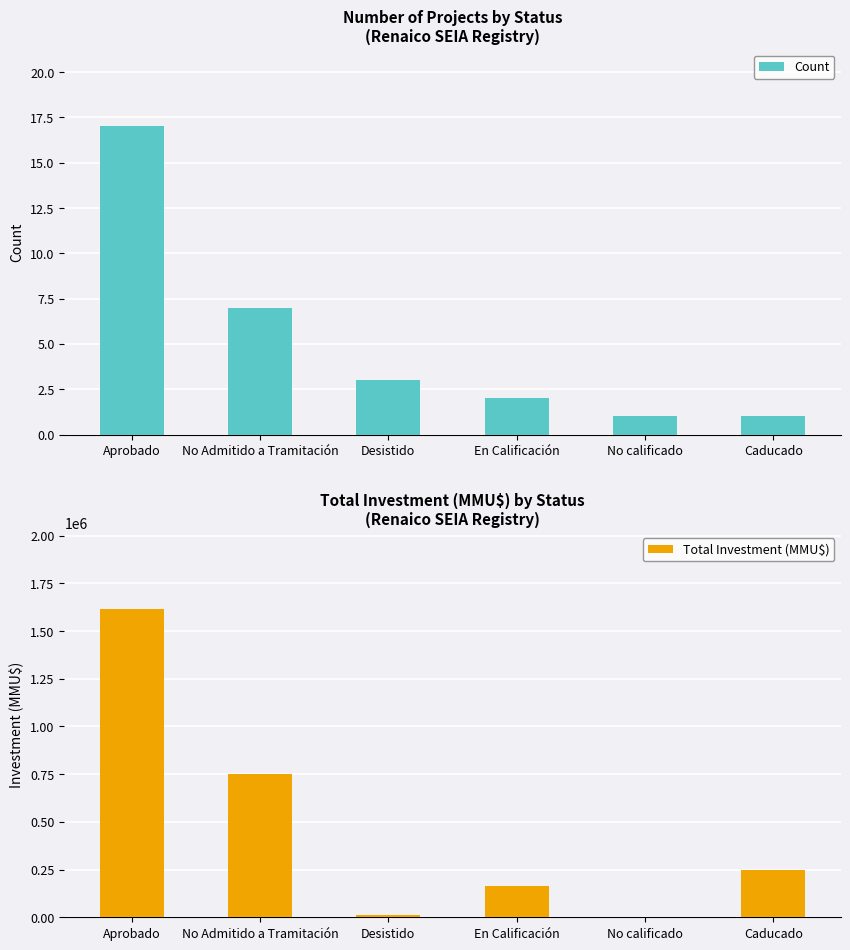

Reading left to right, what are all the values shown in this chart?

Count: 17	7	3	2	1	1
Total Investment (MMU$): 1614175	750000	9903	165000	400	250000